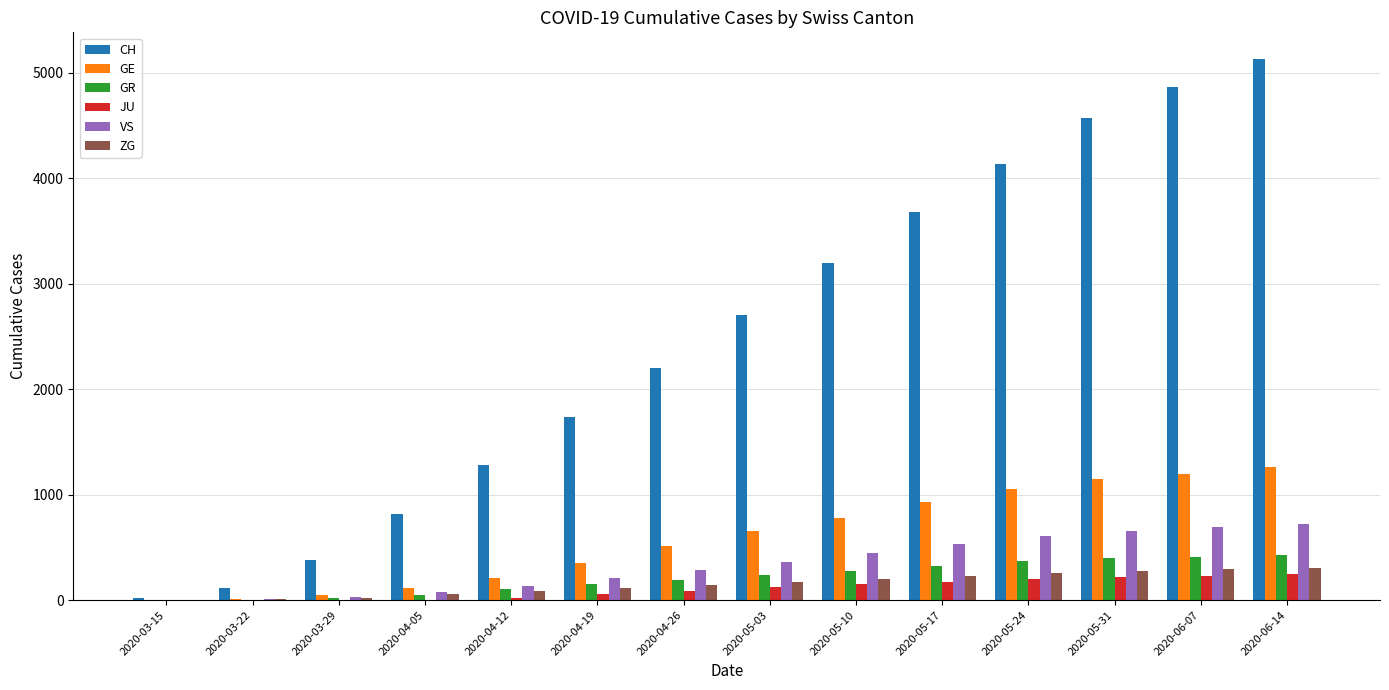

The value of GE at 2020-05-31 is 1822. True or false?

False